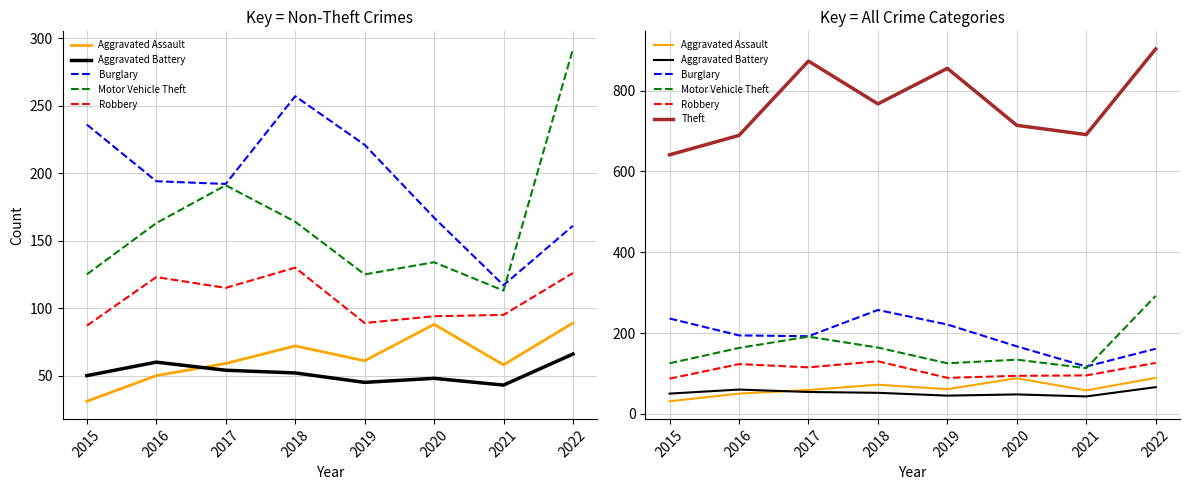

What is the maximum value for Aggravated Battery?

66